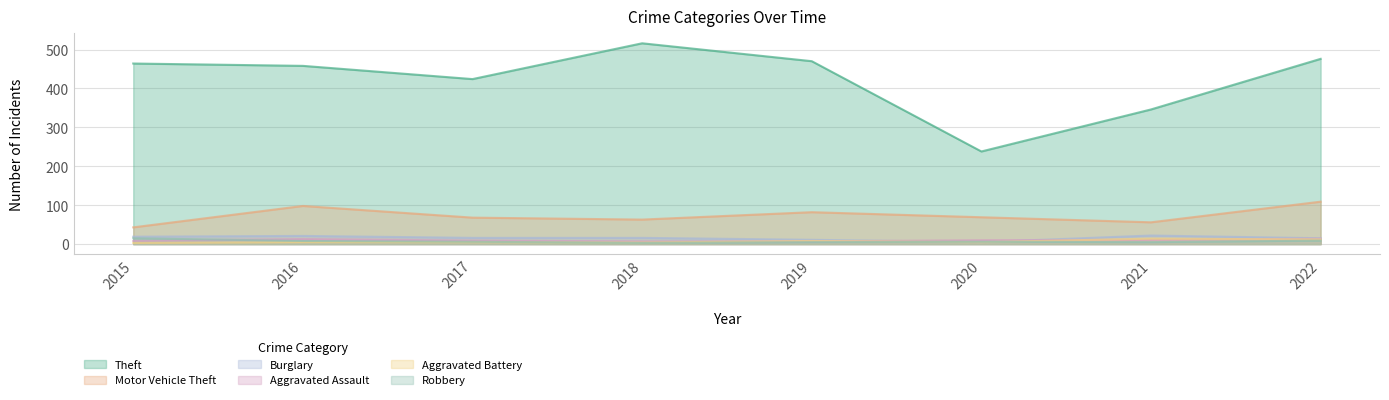

Which series changed the most between 2015 and 2022?

Motor Vehicle Theft